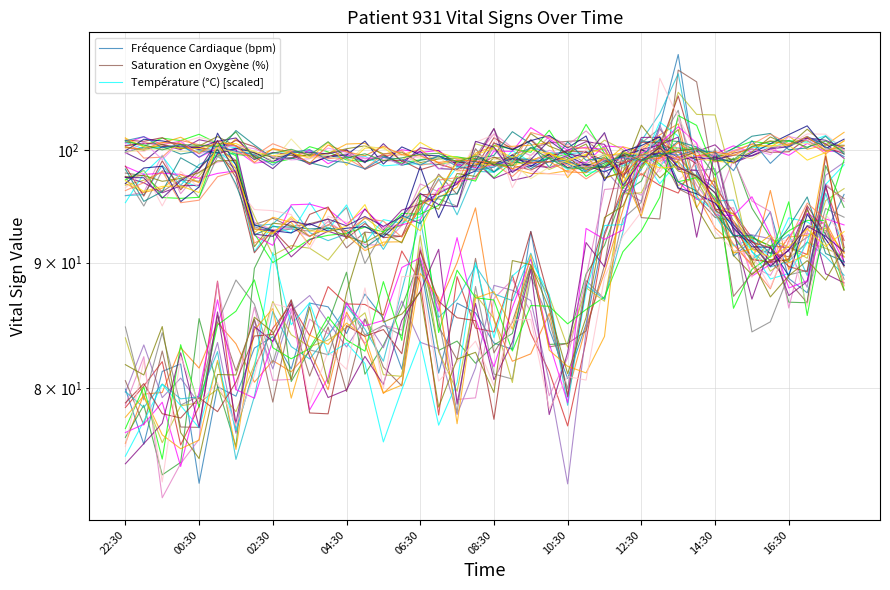

Reading left to right, extract all data points from this chart.

Fréquence Cardiaque (bpm): 79.9	75.9	81.3	81.8	73.1	80.1	79.4	83.1	83.9	81.4	86.6	86.3	84.2	87.4	85.4	81.4	90.1	81.1	86.6	85.9	83.4	83.0	92.7	84.5	80.7	84.9	92.6	96.1	98.2	102.3	109.4	97.8	96.5	90.6	91.8	94.4	88.7	87.5	92.5	96.0
Saturation en Oxygène (%): 97.9	97.7	96.2	97.3	97.1	100.3	99.0	93.3	93.8	93.1	93.3	93.8	91.3	92.6	92.4	92.2	94.7	97.8	96.0	100.2	98.0	99.6	100.2	100.7	100.9	101.0	99.6	97.4	101.0	99.8	96.5	95.6	93.9	93.6	91.2	90.8	90.5	93.2	92.8	89.6
Température (°C) [scaled]: 100.8	100.1	100.3	100.3	99.8	100.5	100.2	99.5	99.8	99.8	99.9	99.4	99.3	99.5	98.6	98.7	98.8	98.7	99.0	98.2	98.5	99.5	98.5	99.4	98.2	98.6	98.5	99.1	99.7	98.5	100.2	99.9	99.2	98.9	100.3	100.2	100.9	100.8	101.4	100.1